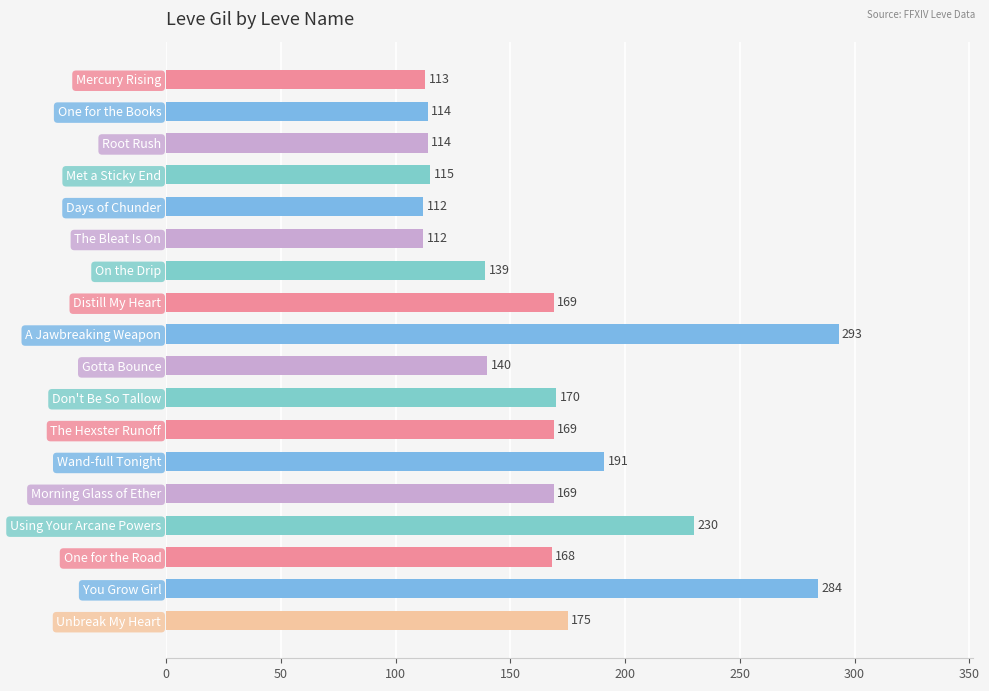

Which has a higher value, The Hexster Runoff or On the Drip?

The Hexster Runoff